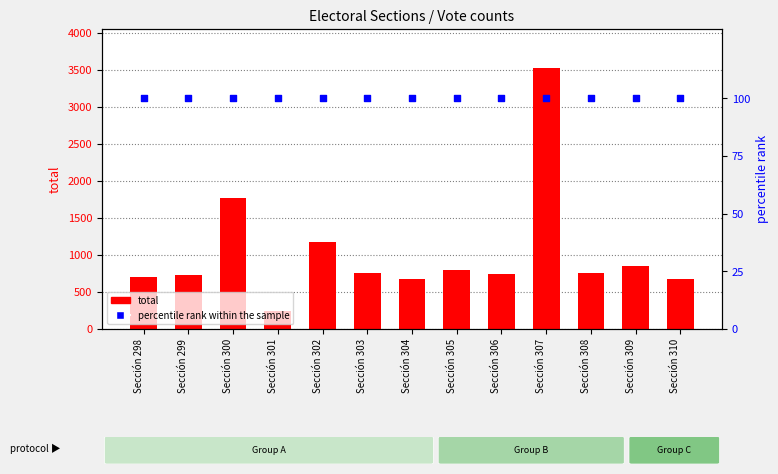

What are all the series names shown in the legend?

total, percentile rank within the sample